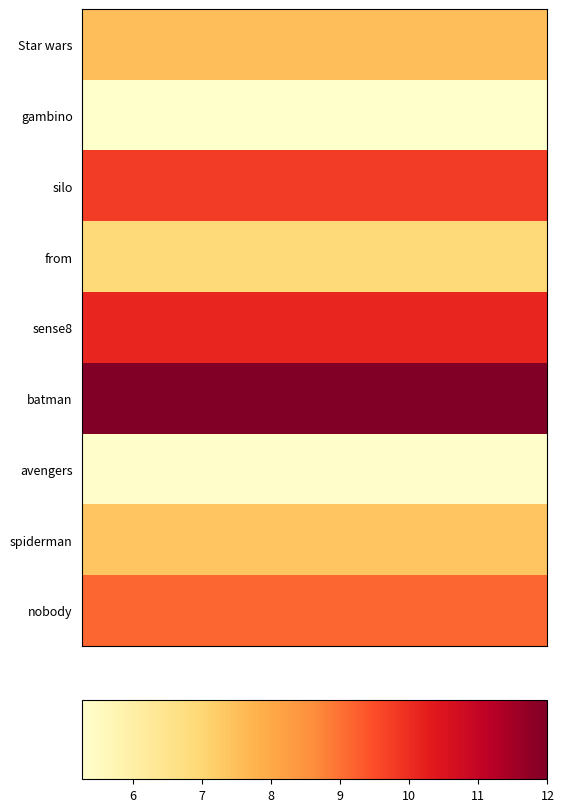

Reading left to right, extract all data points from this chart.

Star wars: 7.5	7.5	7.5	7.5	7.5	7.5	7.5	7.5	7.5
gambino: 5.3	5.3	5.3	5.3	5.3	5.3	5.3	5.3	5.3
silo: 9.8	9.8	9.8	9.8	9.8	9.8	9.8	9.8	9.8
from: 6.9	6.9	6.9	6.9	6.9	6.9	6.9	6.9	6.9
sense8: 10.1	10.1	10.1	10.1	10.1	10.1	10.1	10.1	10.1
batman: 12.0	12.0	12.0	12.0	12.0	12.0	12.0	12.0	12.0
avengers: 5.3	5.3	5.3	5.3	5.3	5.3	5.3	5.3	5.3
spiderman: 7.4	7.4	7.4	7.4	7.4	7.4	7.4	7.4	7.4
nobody: 9.1	9.1	9.1	9.1	9.1	9.1	9.1	9.1	9.1